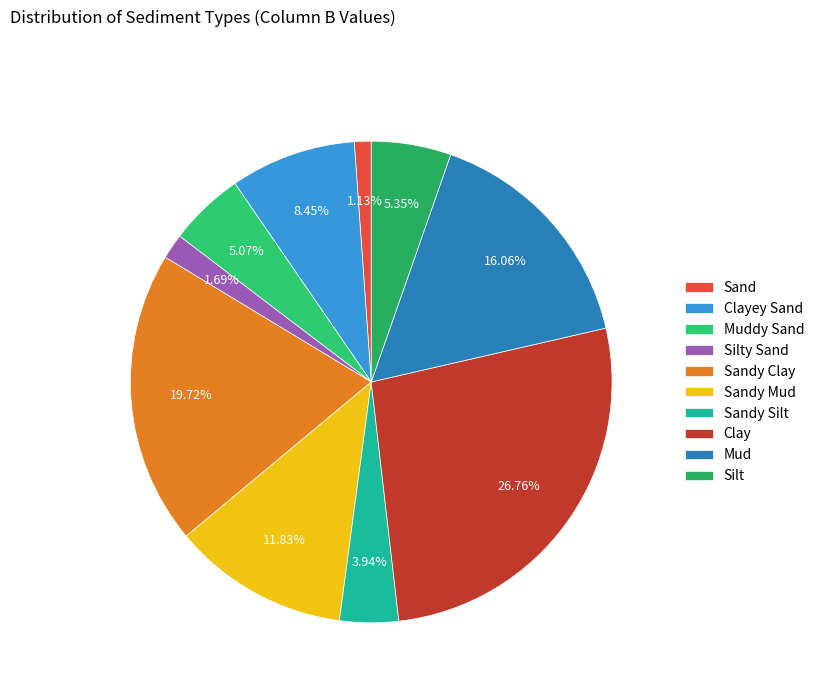

How many segments does this pie chart have?

10